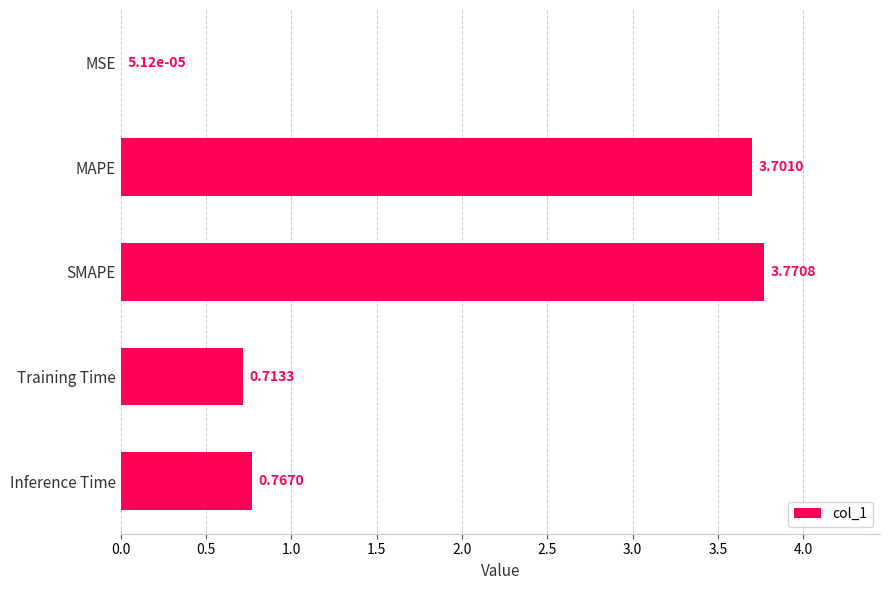

Between Inference Time and SMAPE, which is larger?

SMAPE